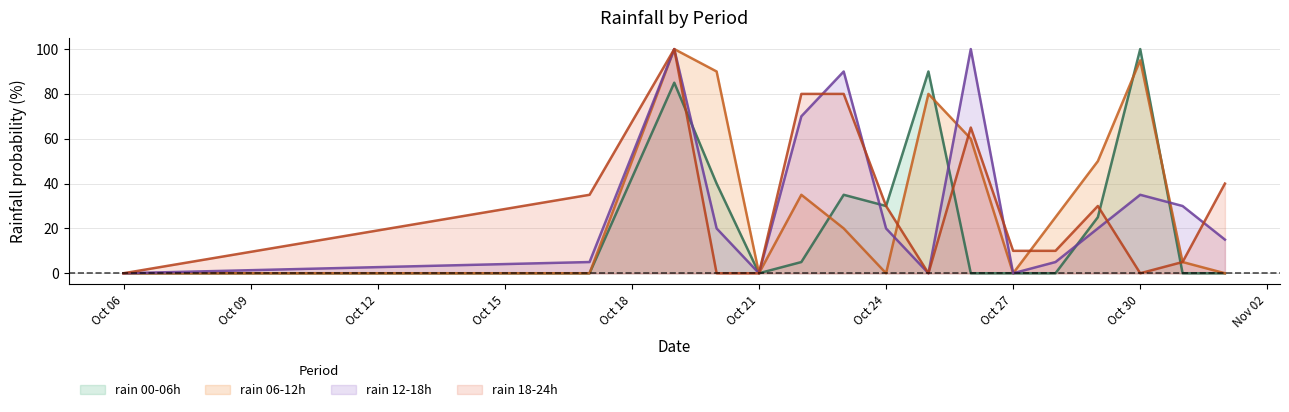

How many interior local valleys does the rain_06-12 series have?

3